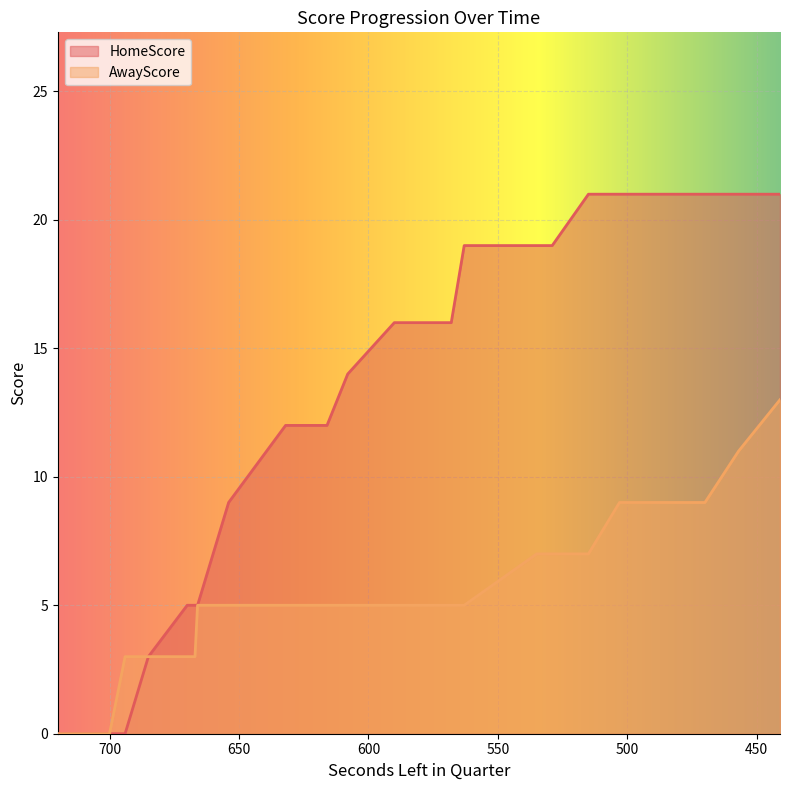

What is the difference between the second highest and minimum values in the AwayScore series?

11